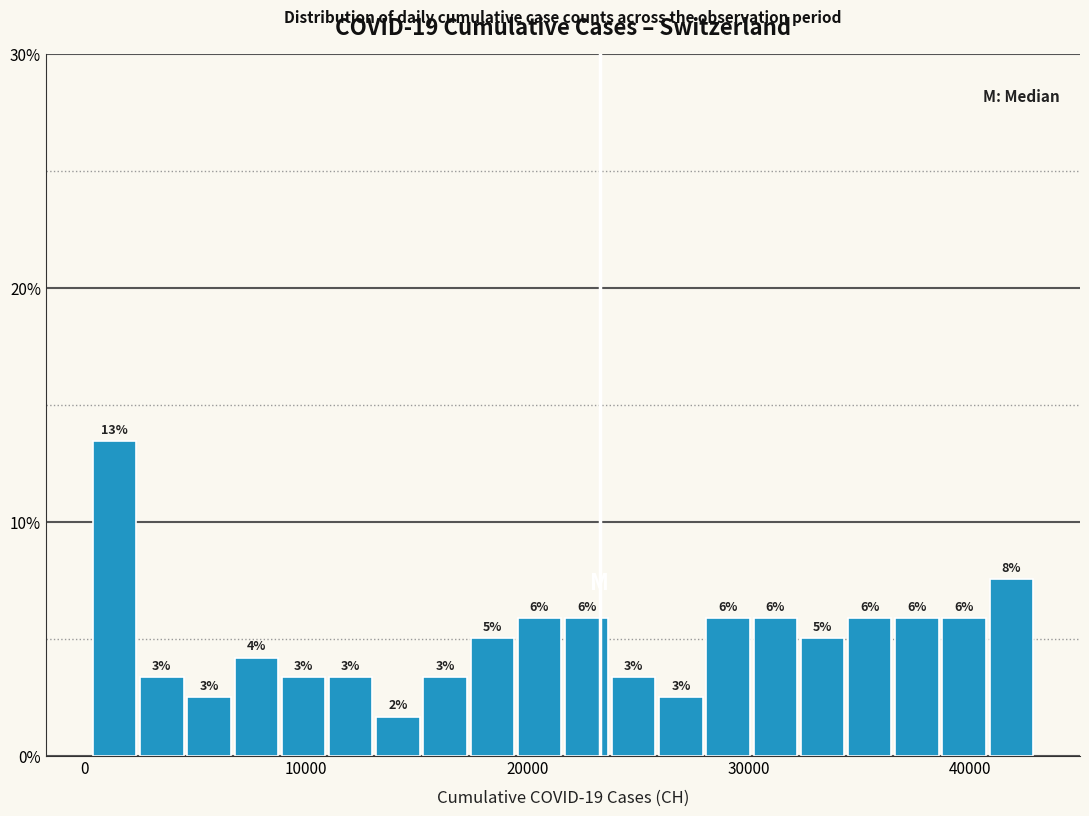

Around what value on the x-axis is the tallest bar? Give the approximate position of its centre, as read against the axis.

1000